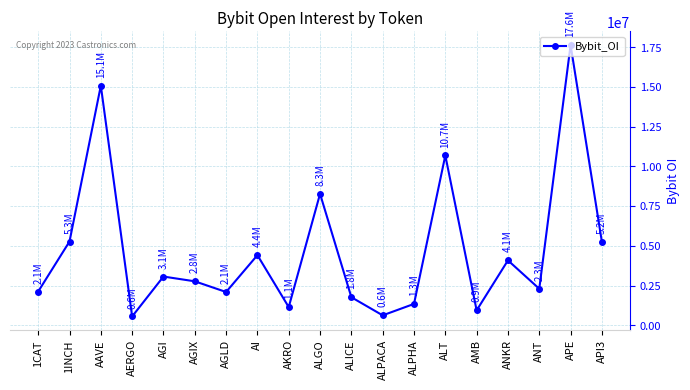

What is the label of the 5th point from the left?

AGI